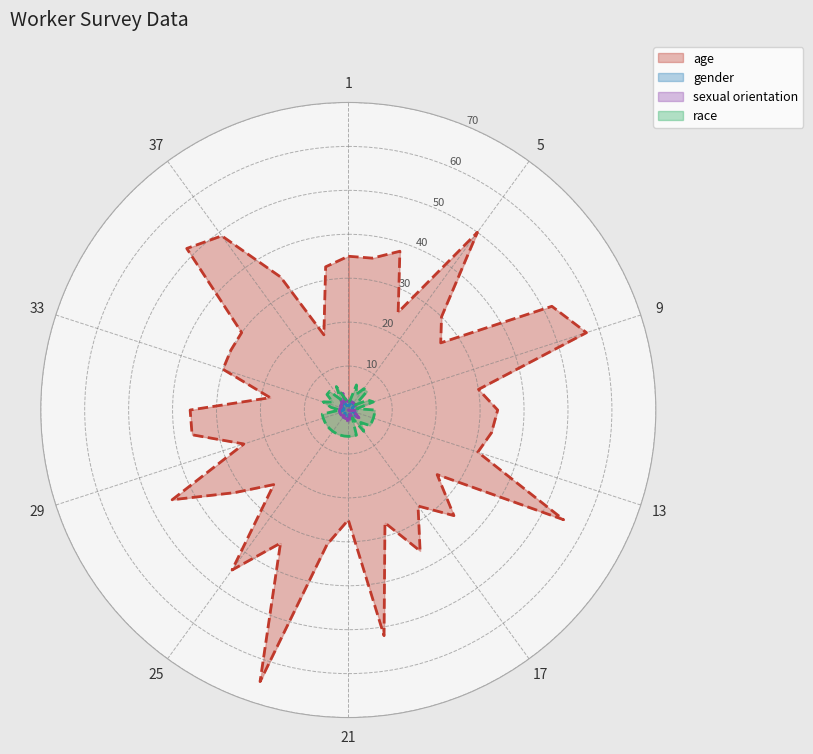

How many lines are shown in the chart?

4